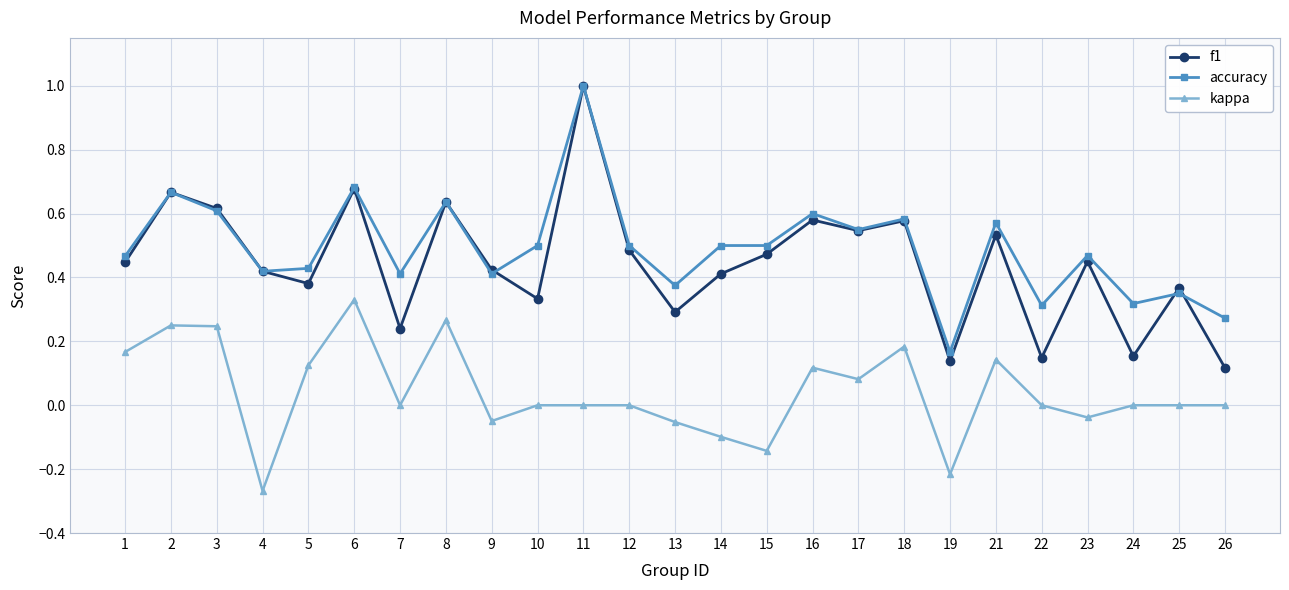

Which series has the widest spread of values?

f1